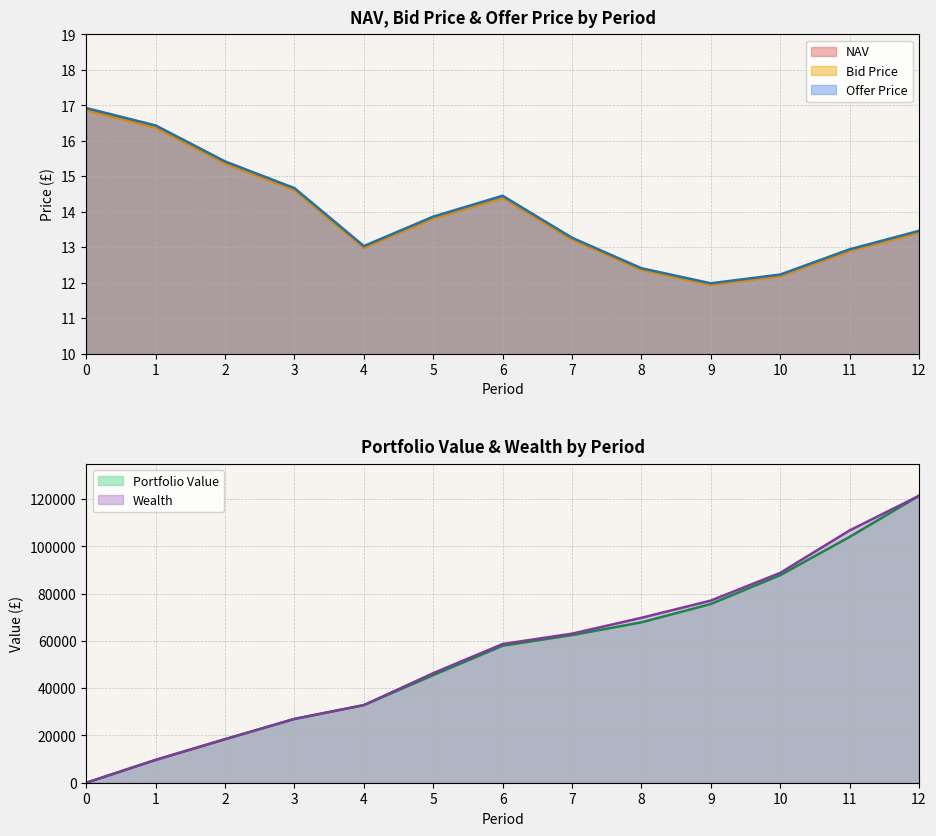

Rank the categories by NAV value from highest to lowest.

0, 1, 2, 3, 6, 5, 12, 7, 4, 11, 8, 10, 9